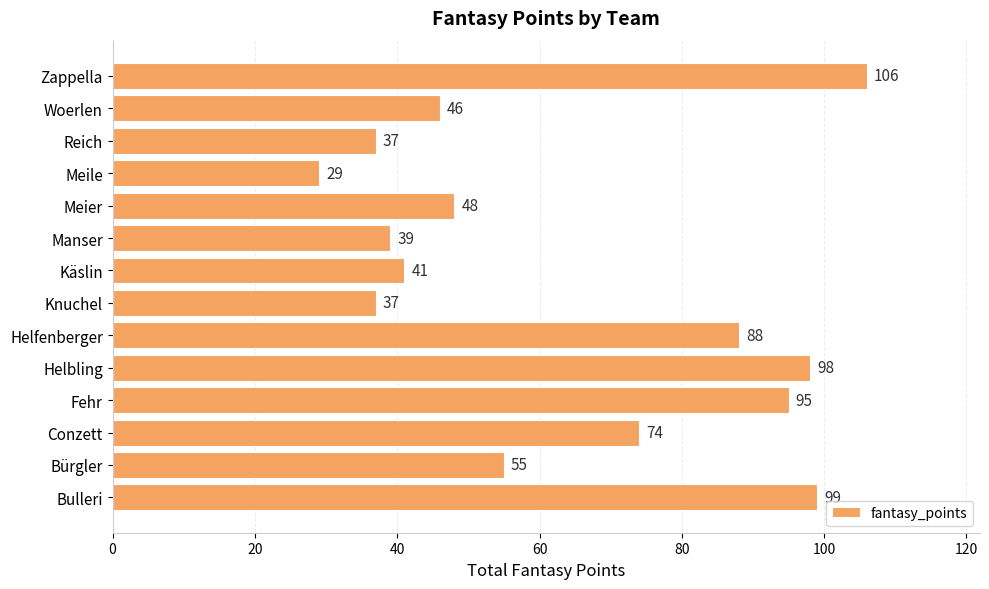

What is the difference between the maximum and minimum values?

77